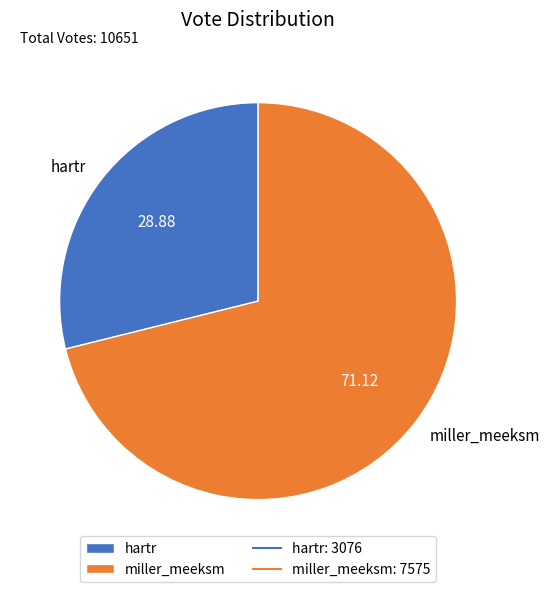

Which slice is the smallest?

hartr